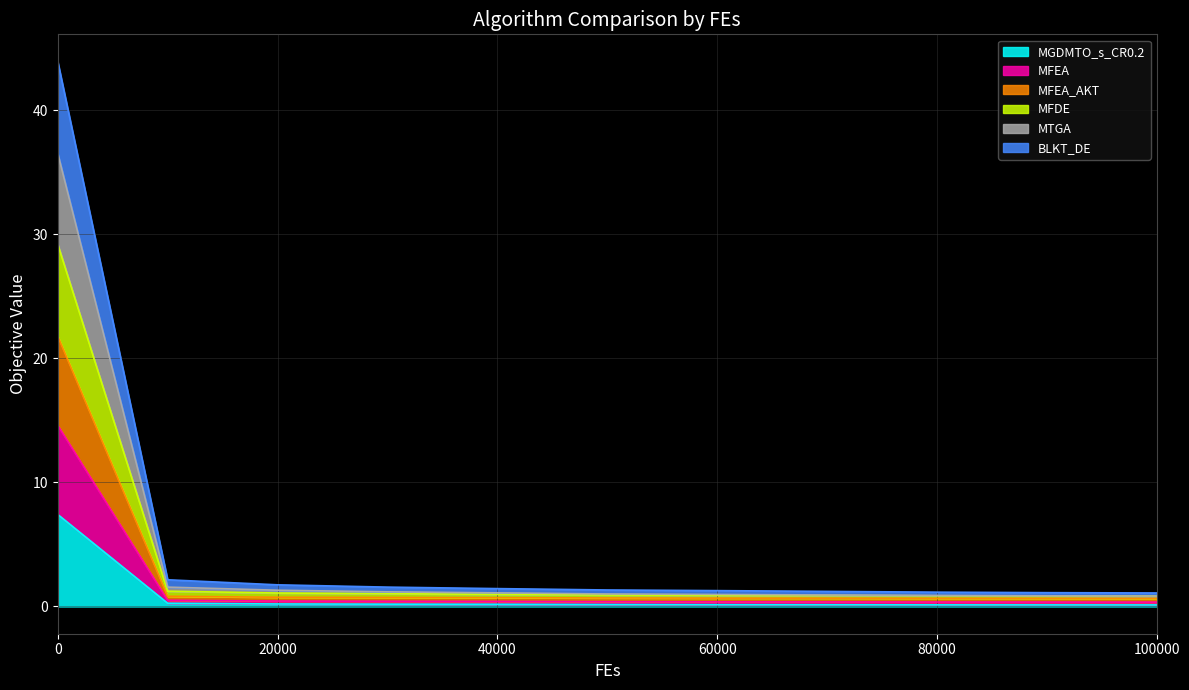

True or false: MGDMTO_s_CR0.2 has a value of 0.1 at 80000.

True